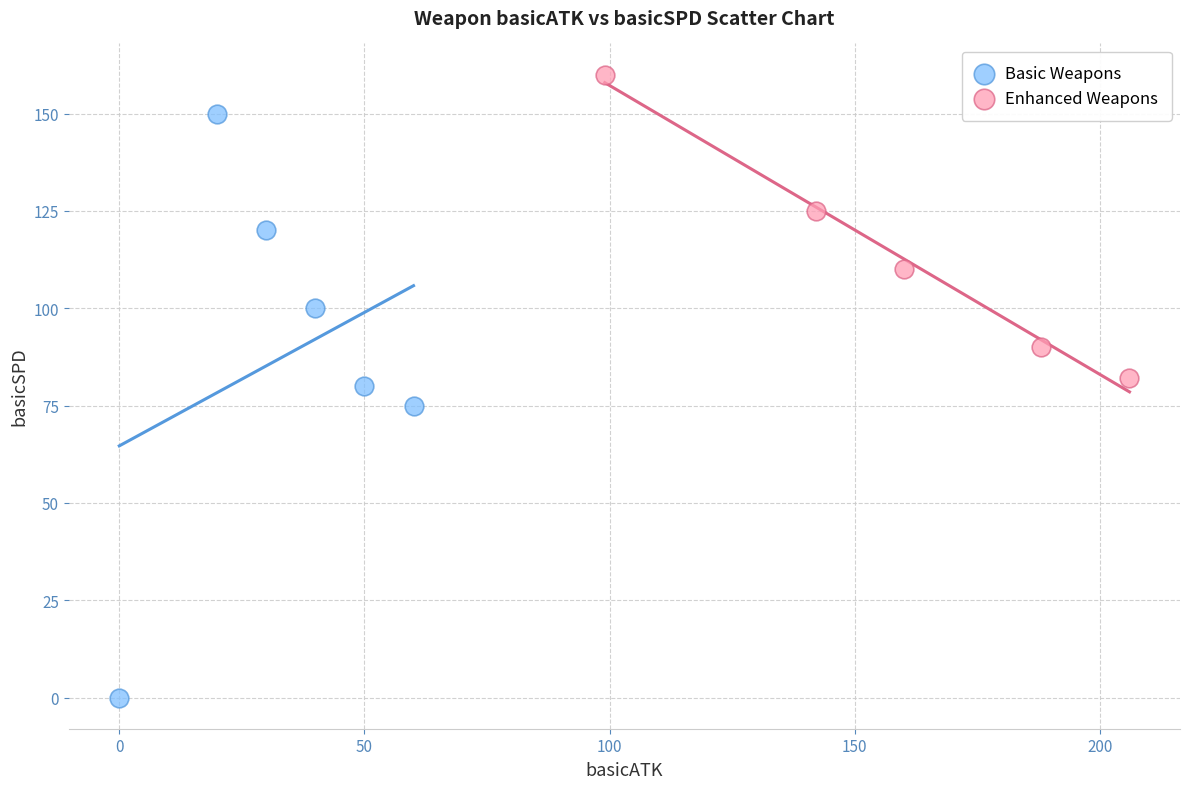

Which series contains the lowest Y value?

Basic Weapons